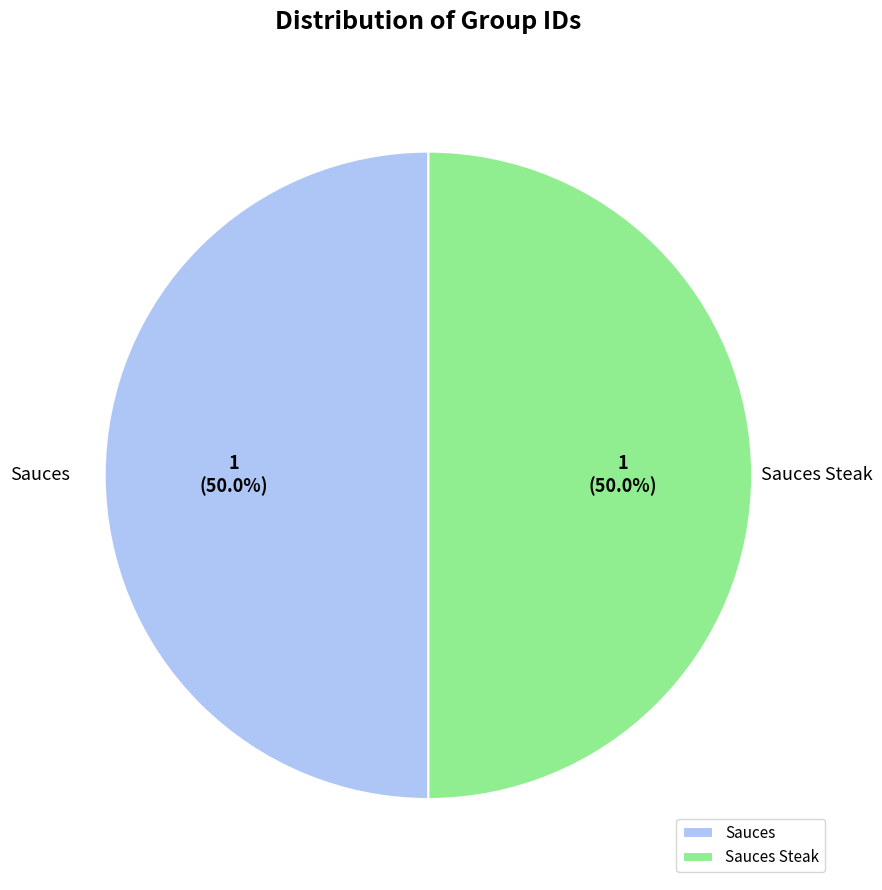

Is the sum of Sauces and Sauces Steak greater than half?

Yes